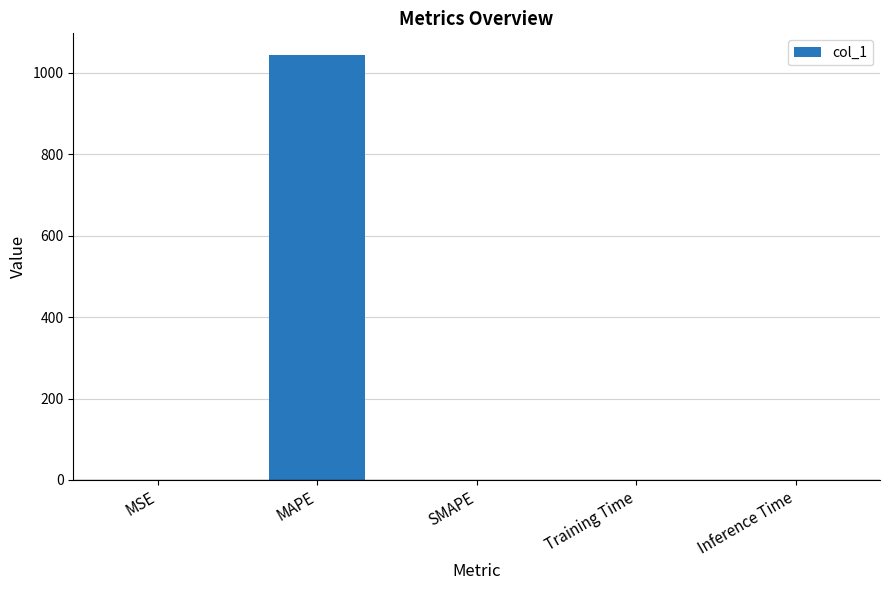

Between MSE and MAPE, which is larger?

MAPE